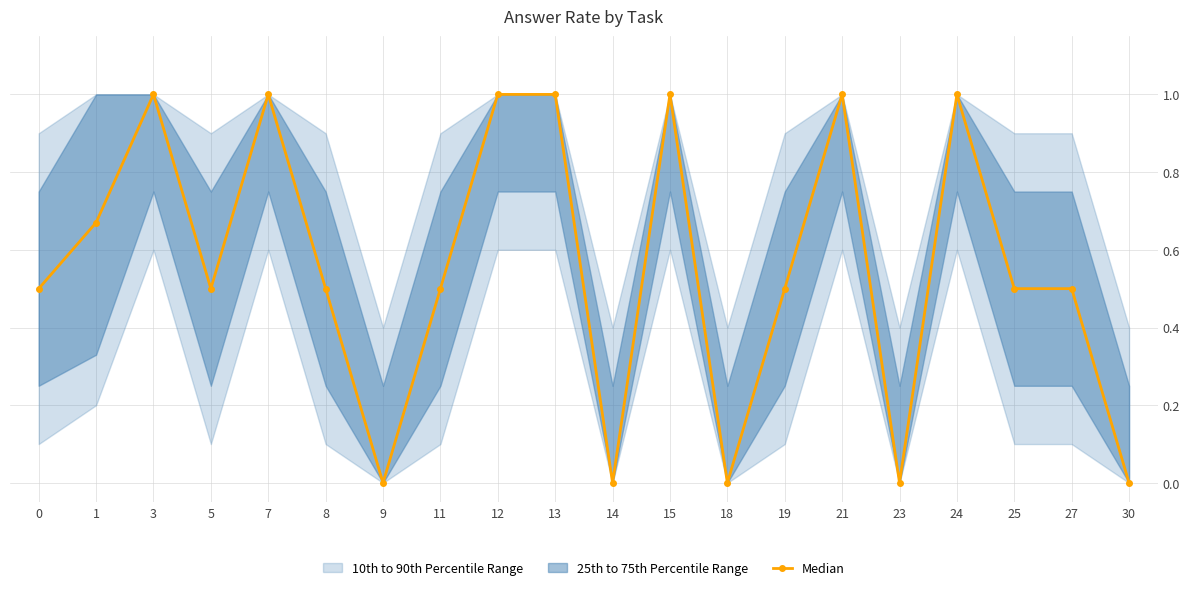

Reading left to right, what are all the values shown in this chart?

0.5	0.7	1.0	0.5	1.0	0.5	0.0	0.5	1.0	1.0	0.0	1.0	0.0	0.5	1.0	0.0	1.0	0.5	0.5	0.0